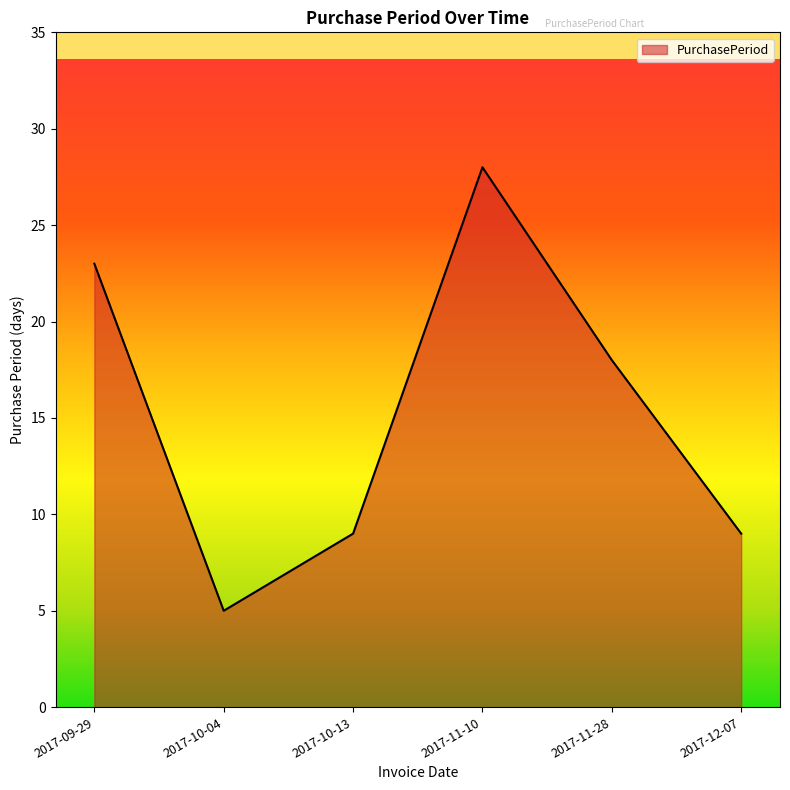

Reading left to right, what are all the values shown in this chart?

2017-09-29=23	2017-10-04=5	2017-10-13=9	2017-11-10=28	2017-11-28=18	2017-12-07=9